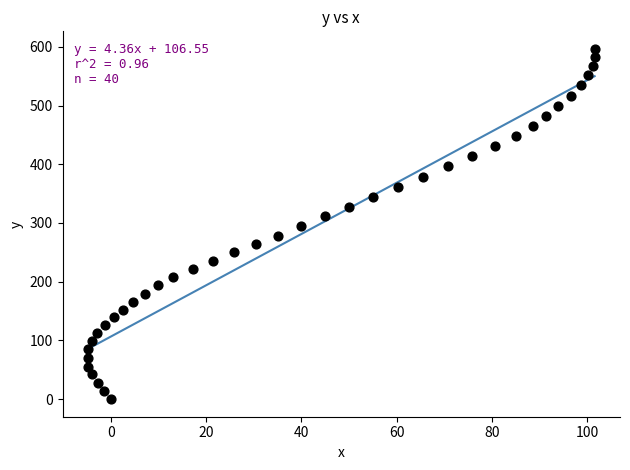

What is the range of Y values (max minus min)?

596.5